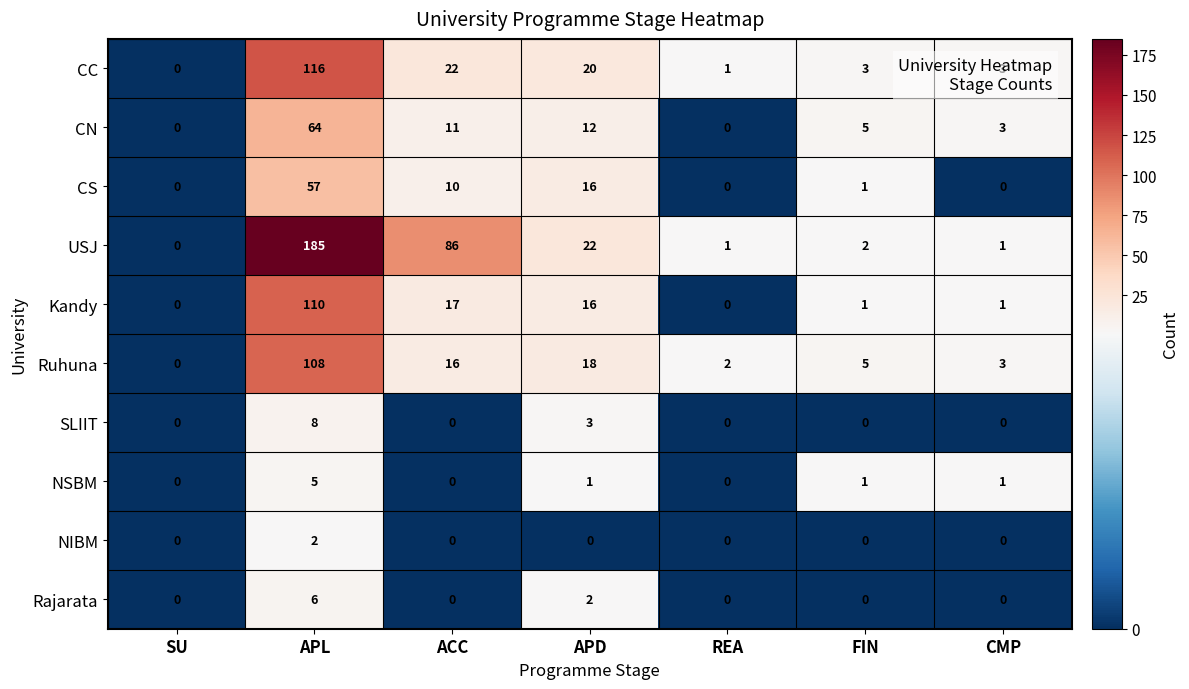

What value does the CS series have at APD, to the nearest 5?

15